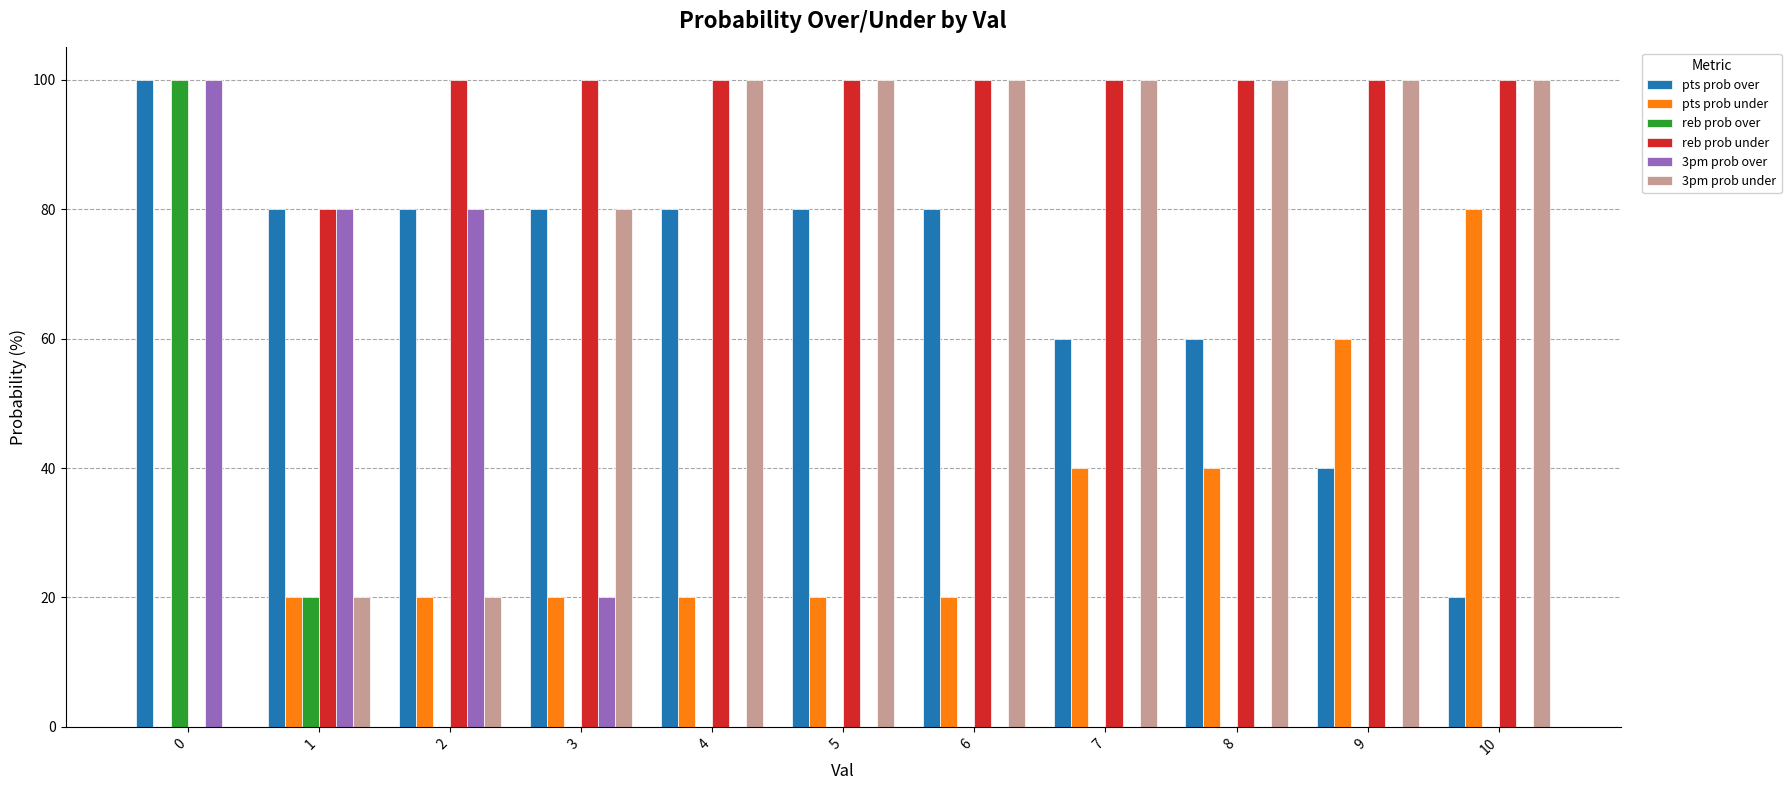

What is the spread (max minus min) of values at 8?

100